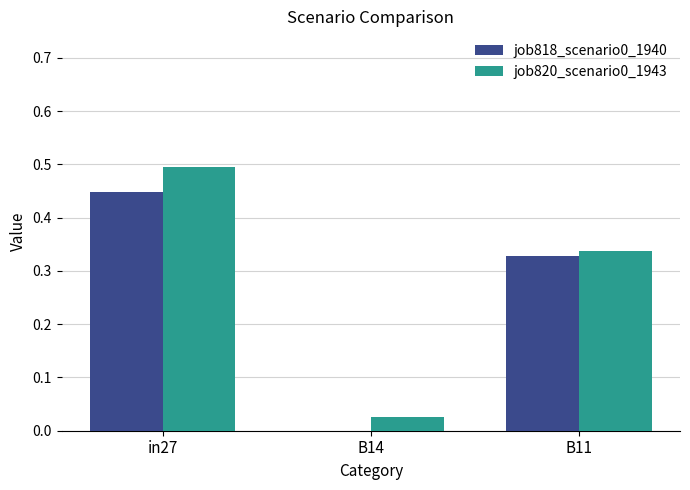

At which category is the sum across all series the highest?

in27